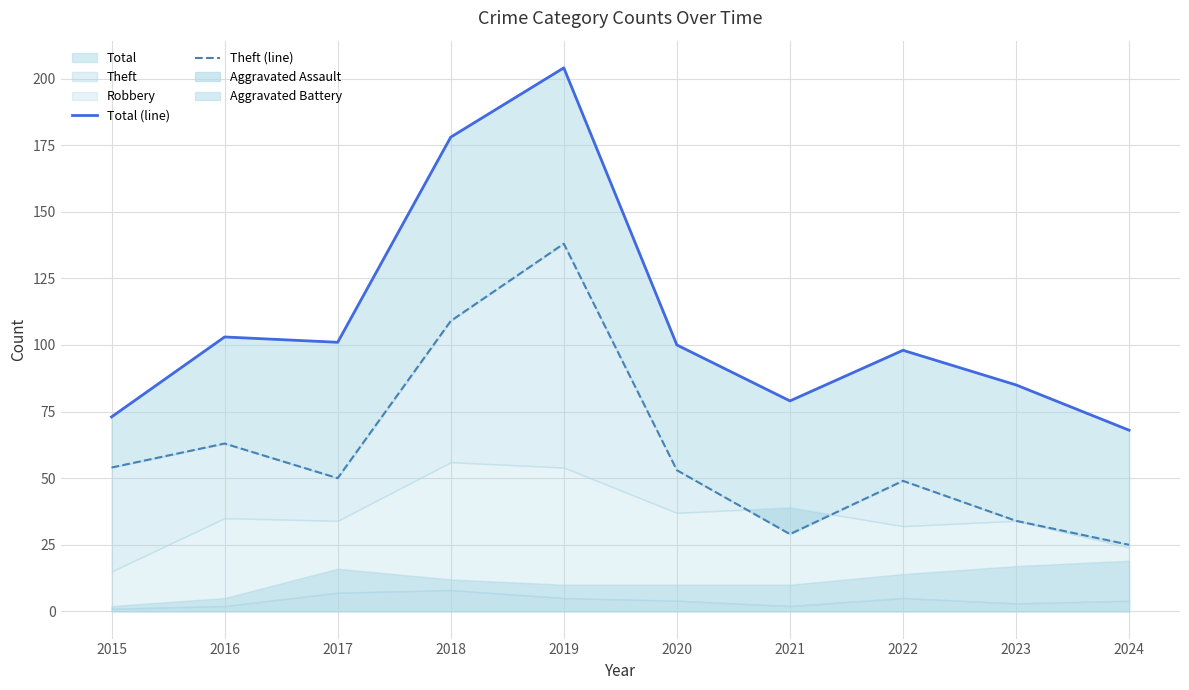

How many lines are shown in the chart?

2